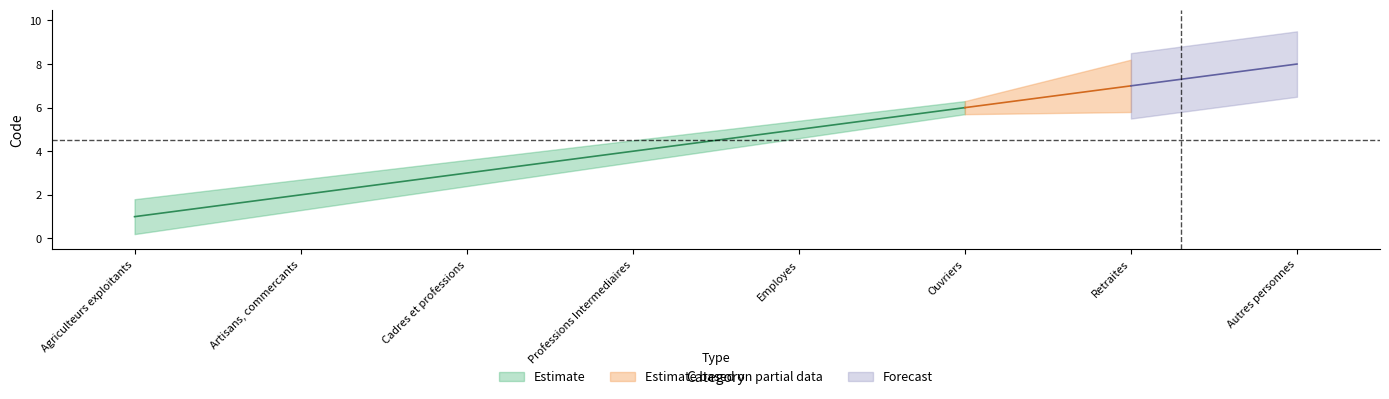

Which has a higher value, 3 or 6?

6